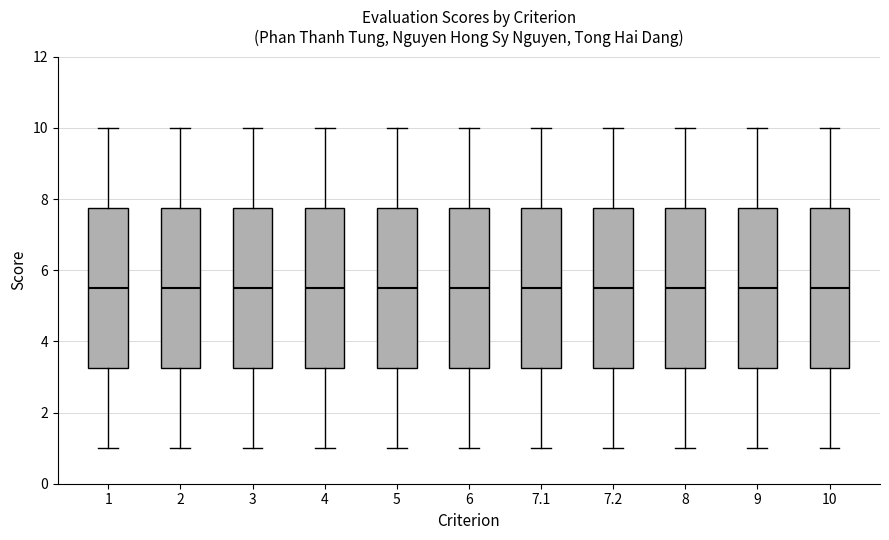

Reading left to right, read every box against the y-axis: the position of its median line, the range the box covers, and the ends of its whiskers. The values are not printed on the chart, so give them approximately, as read against the axis.

1: median 5.6, box 3.2 to 7.8, whiskers 1.0 to 10.0
2: median 5.6, box 3.2 to 7.8, whiskers 1.0 to 10.0
3: median 5.6, box 3.2 to 7.8, whiskers 1.0 to 10.0
4: median 5.6, box 3.2 to 7.8, whiskers 1.0 to 10.0
5: median 5.6, box 3.2 to 7.8, whiskers 1.0 to 10.0
6: median 5.6, box 3.2 to 7.8, whiskers 1.0 to 10.0
7.1: median 5.6, box 3.2 to 7.8, whiskers 1.0 to 10.0
7.2: median 5.6, box 3.2 to 7.8, whiskers 1.0 to 10.0
8: median 5.6, box 3.2 to 7.8, whiskers 1.0 to 10.0
9: median 5.6, box 3.2 to 7.8, whiskers 1.0 to 10.0
10: median 5.6, box 3.2 to 7.8, whiskers 1.0 to 10.0